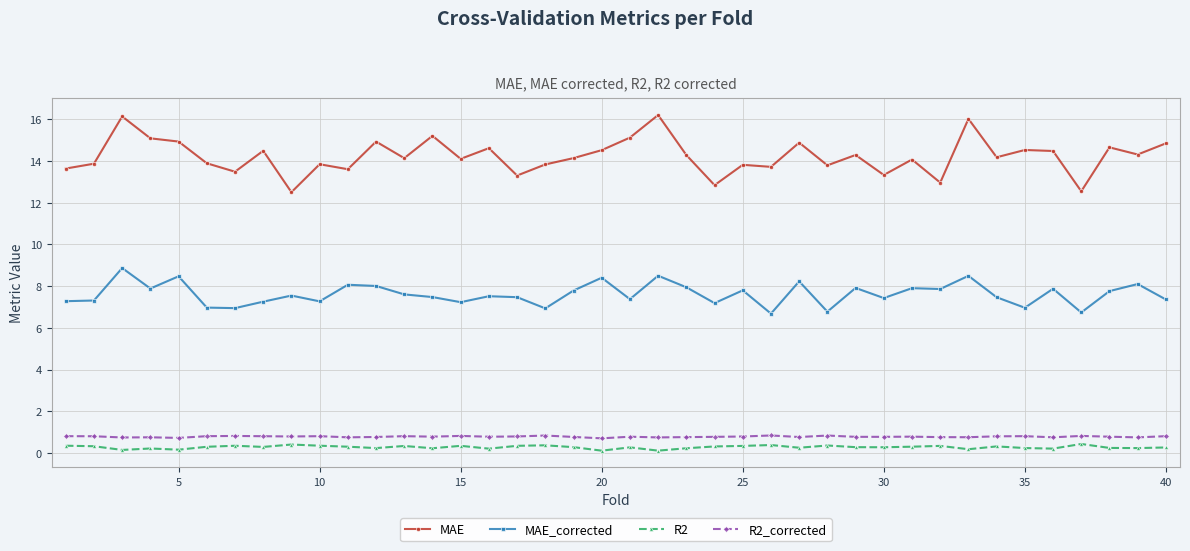

What is the maximum value shown in the chart?

16.2